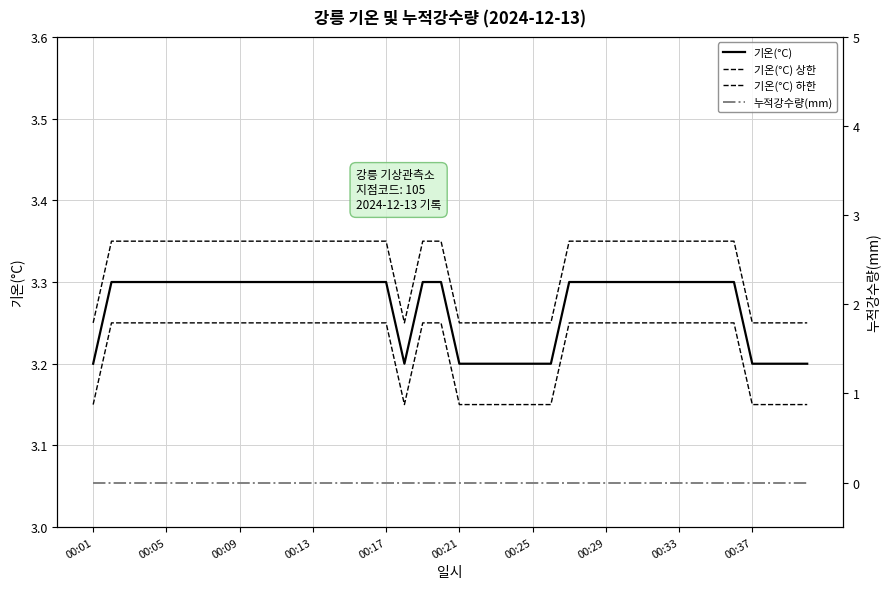

True or false: 기온(°C) has a value of 3.3 at 00:09.

True